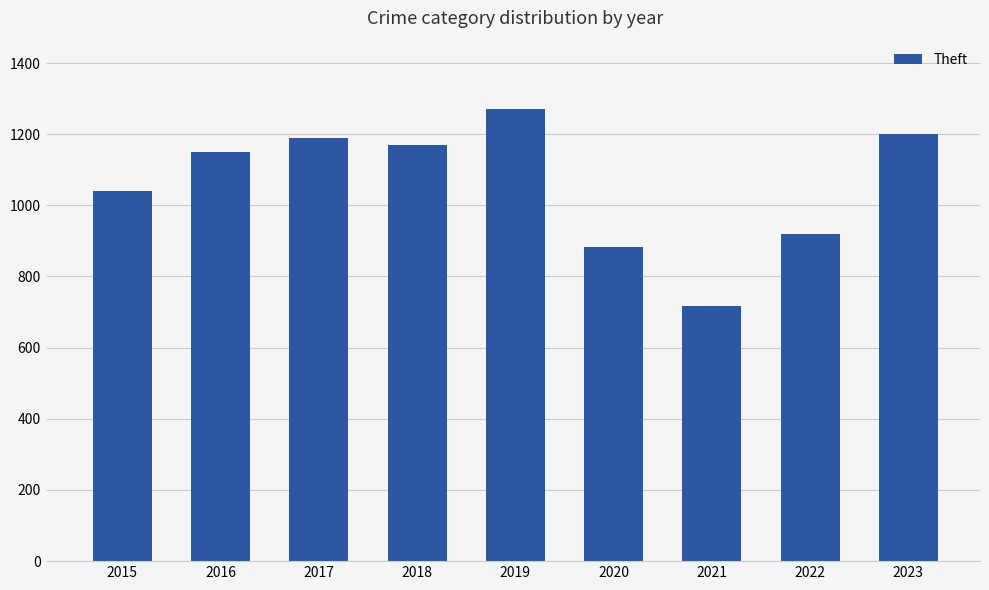

Reading left to right, what are all the values shown in this chart?

1041	1151	1188	1170	1272	884	716	920	1200